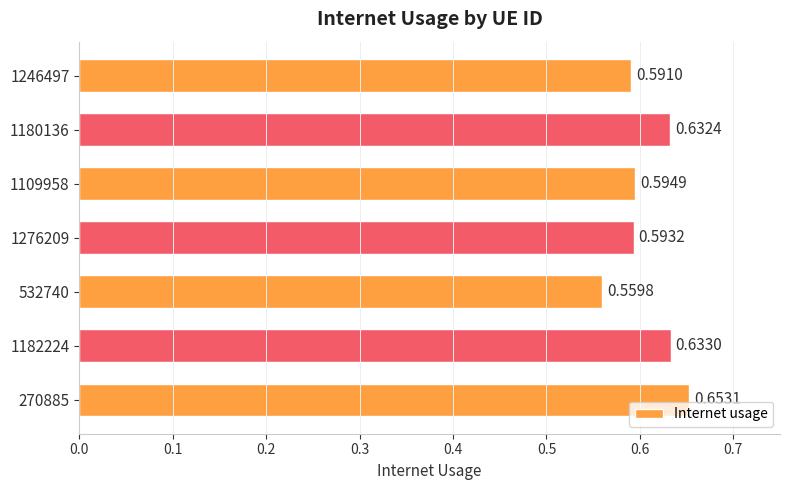

Are the bars grouped side by side (vs. stacked)?

No